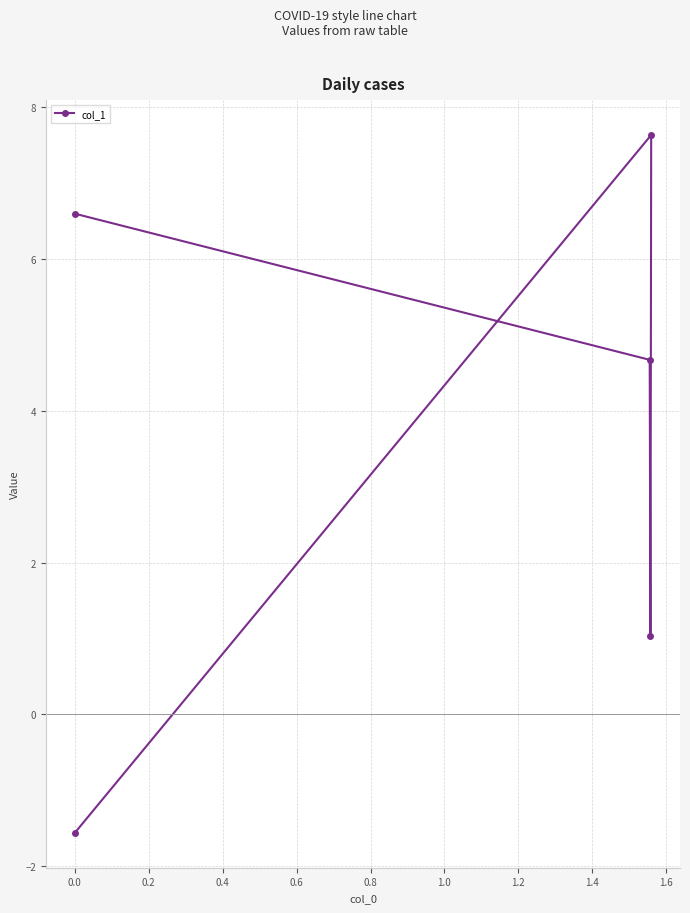

How many distinct data groups are displayed?

1